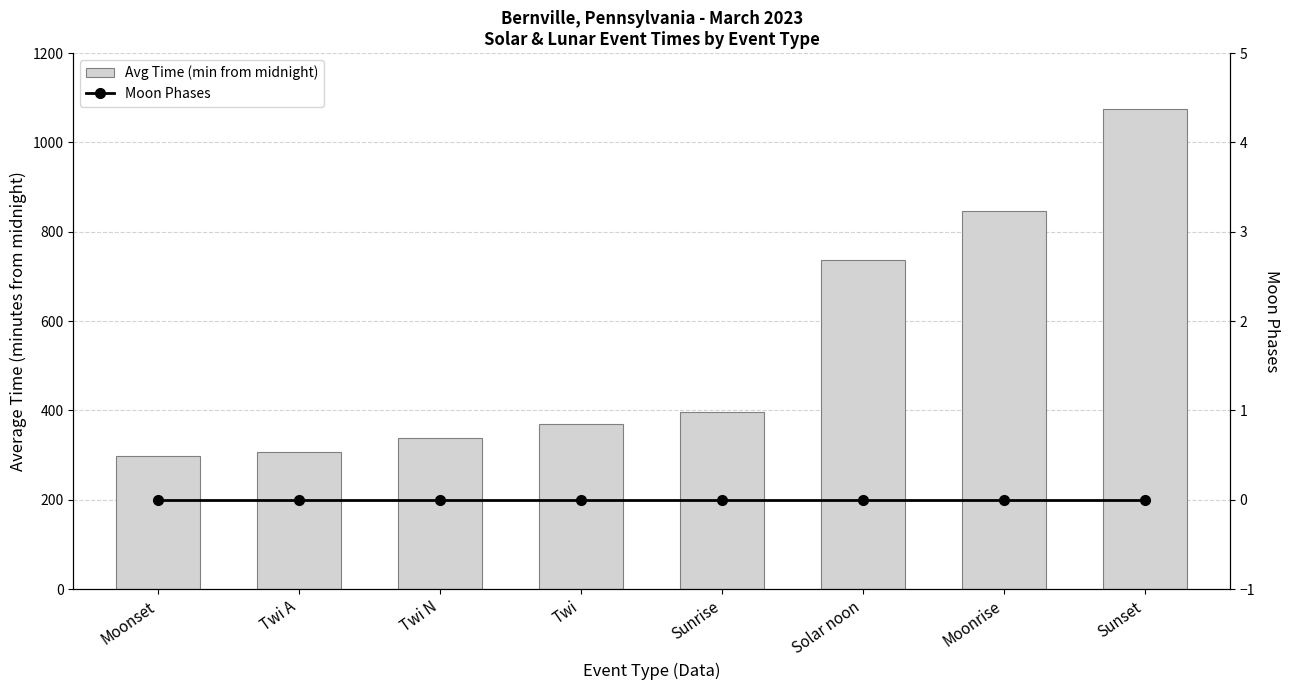

What is the label of the 3rd bar from the right?

Solar noon